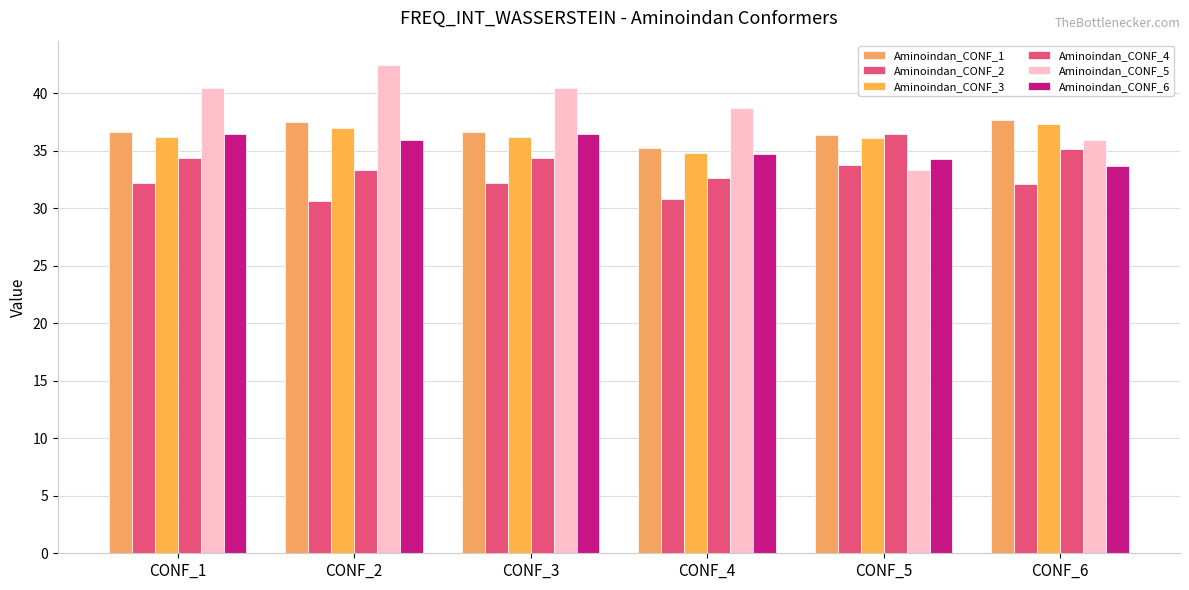

True or false: Aminoindan_CONF_4 has a value of 32.6 at CONF_4.

True